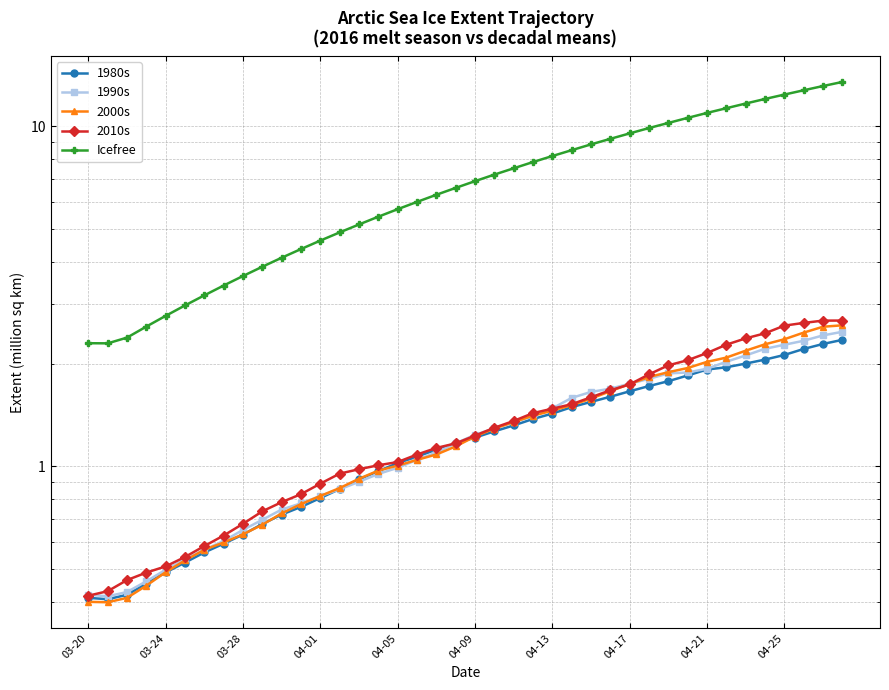

What value does the 1980s series have at 37?

2.2